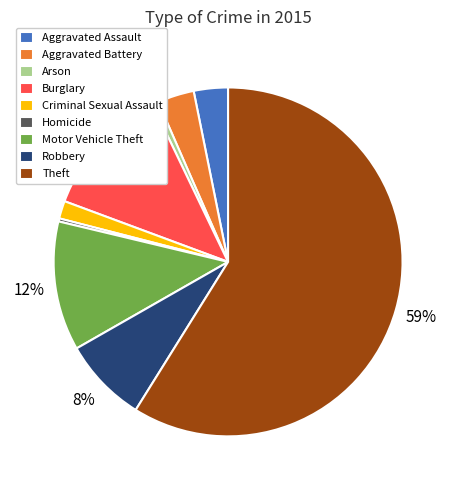

The Aggravated Assault slice represents 3% of the pie. True or false?

True